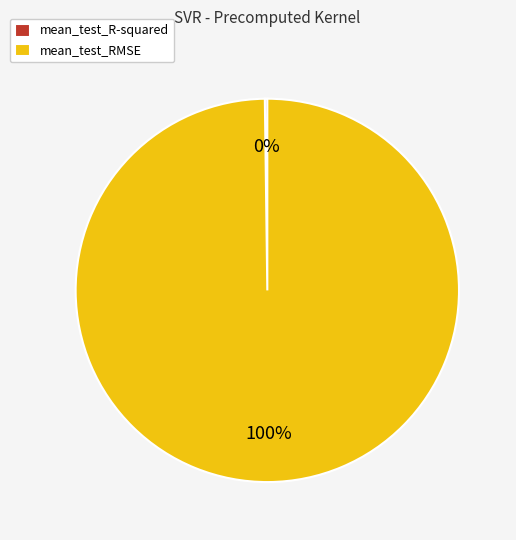

What percentage is the mean_test_RMSE slice, to the nearest percent?

100%